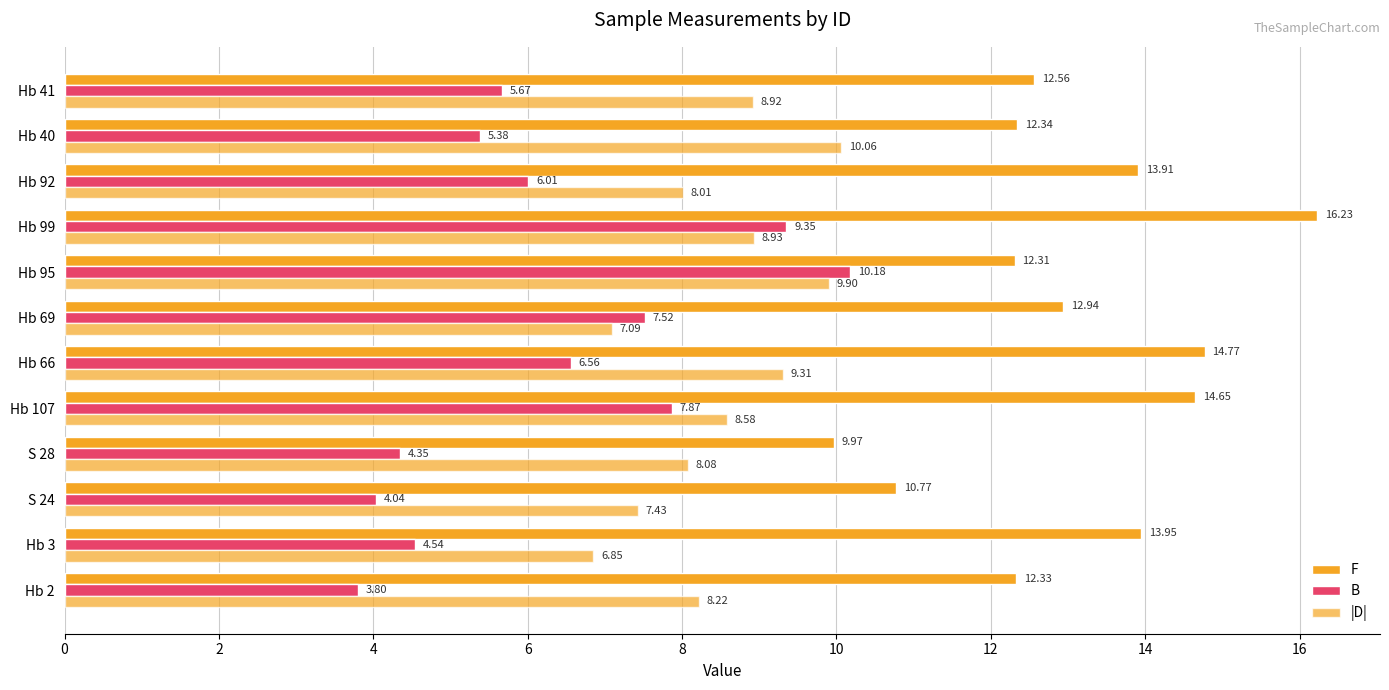

How many data points in F are above 12?

10